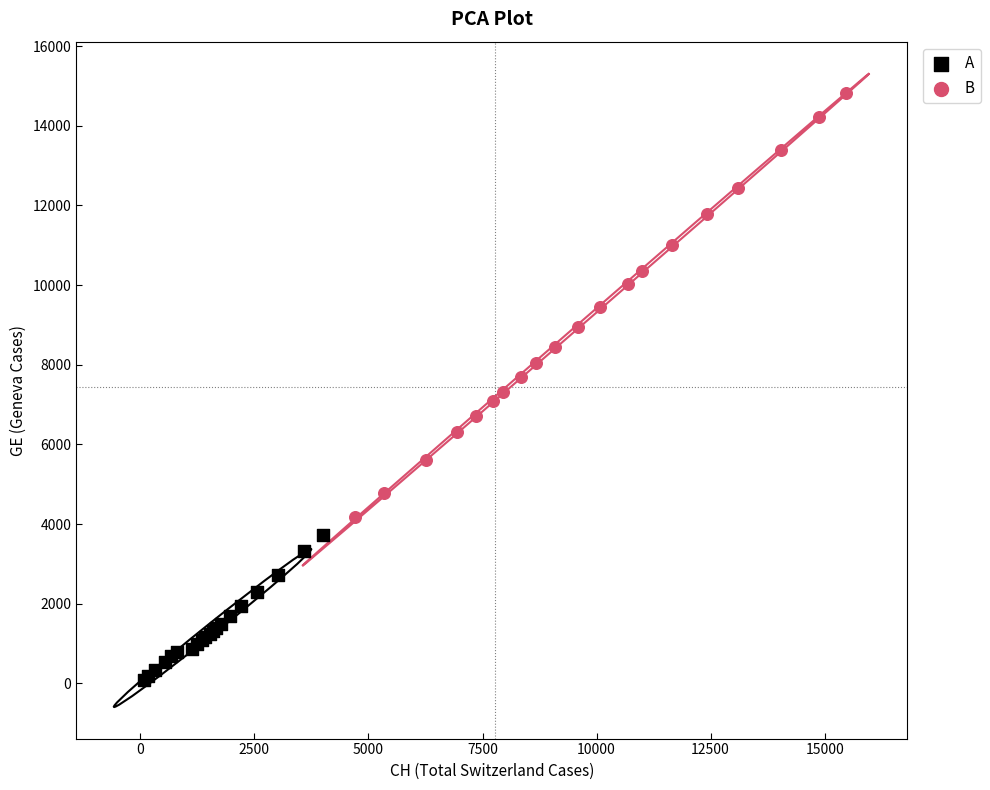

Which series reaches the minimum Y coordinate?

A